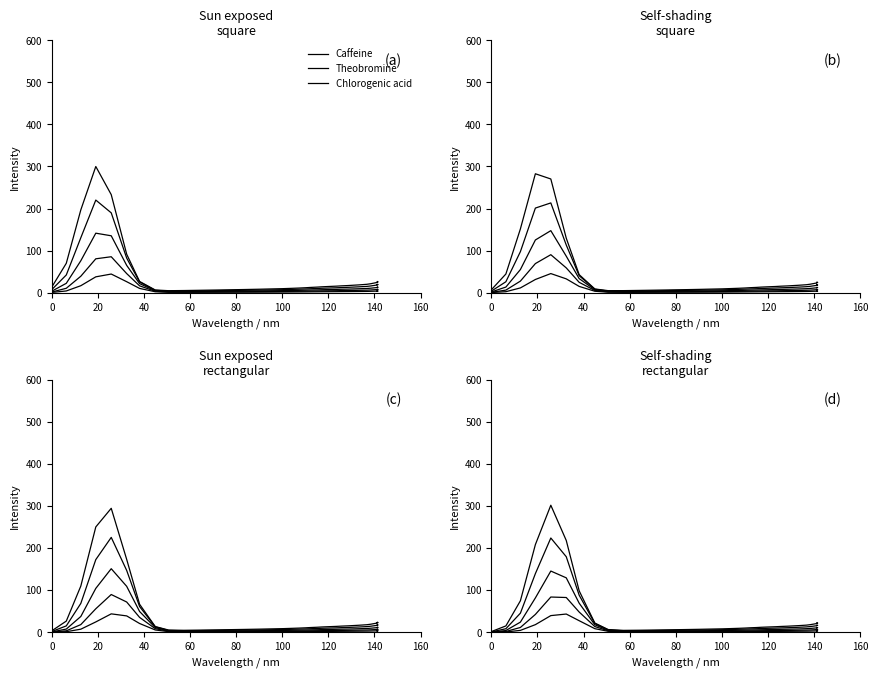

Where does the Caffeine series first go above 14?

20